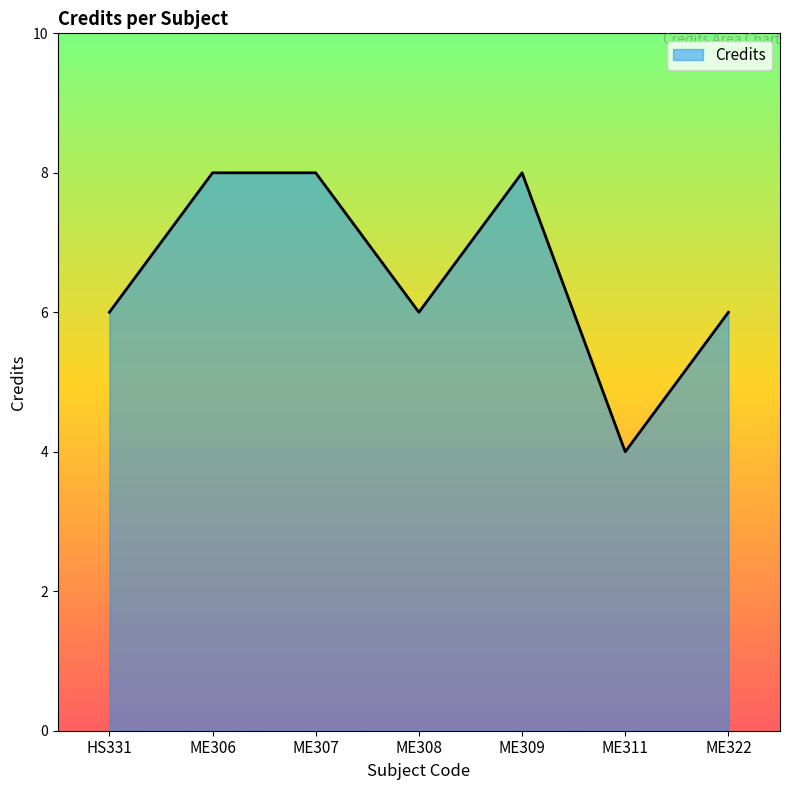

What is the difference between the maximum and minimum values?

4